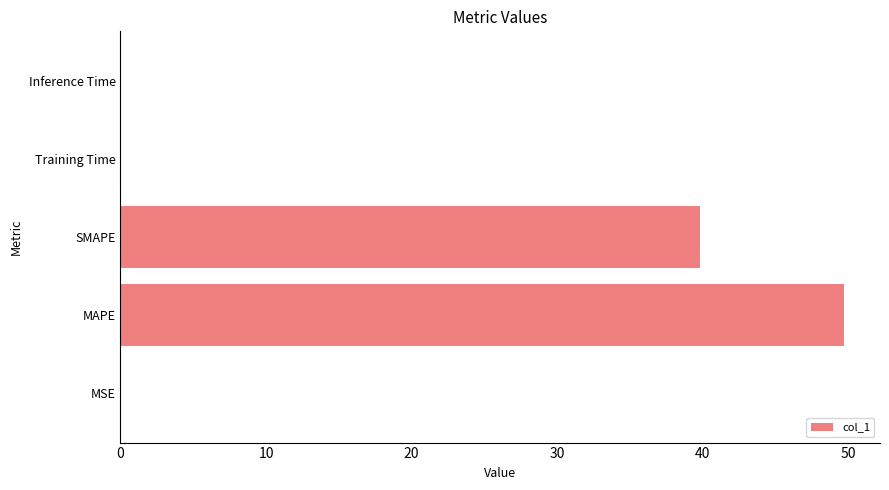

What is the sum of the values at MAPE and SMAPE?

89.5